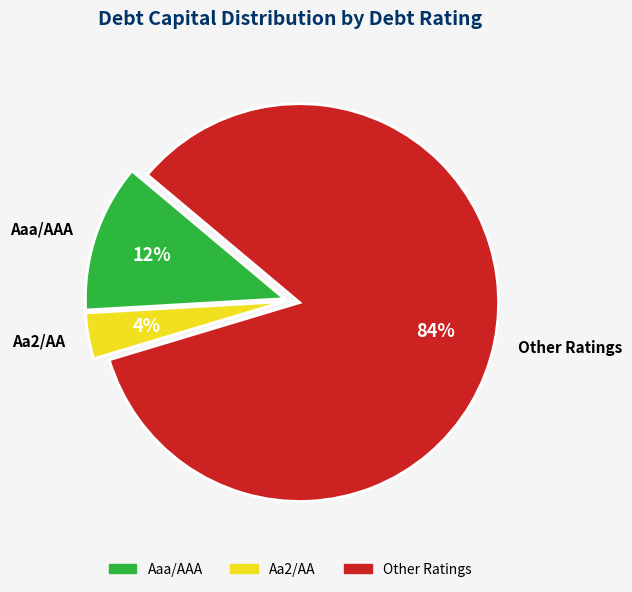

True or false: Other Ratings accounts for 94% of the total.

False